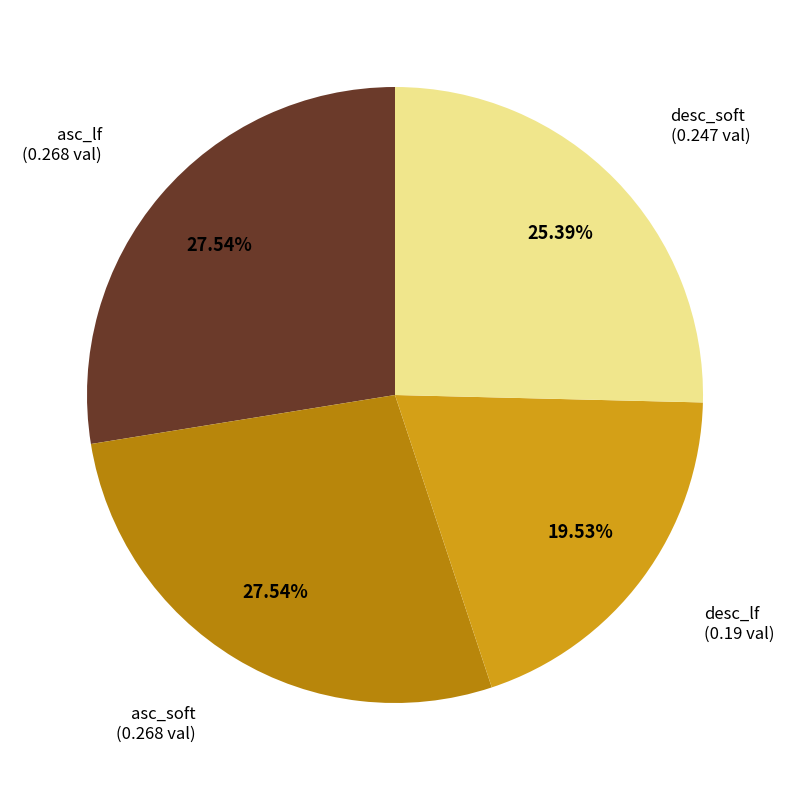

Is there any slice that represents more than half of the pie?

No